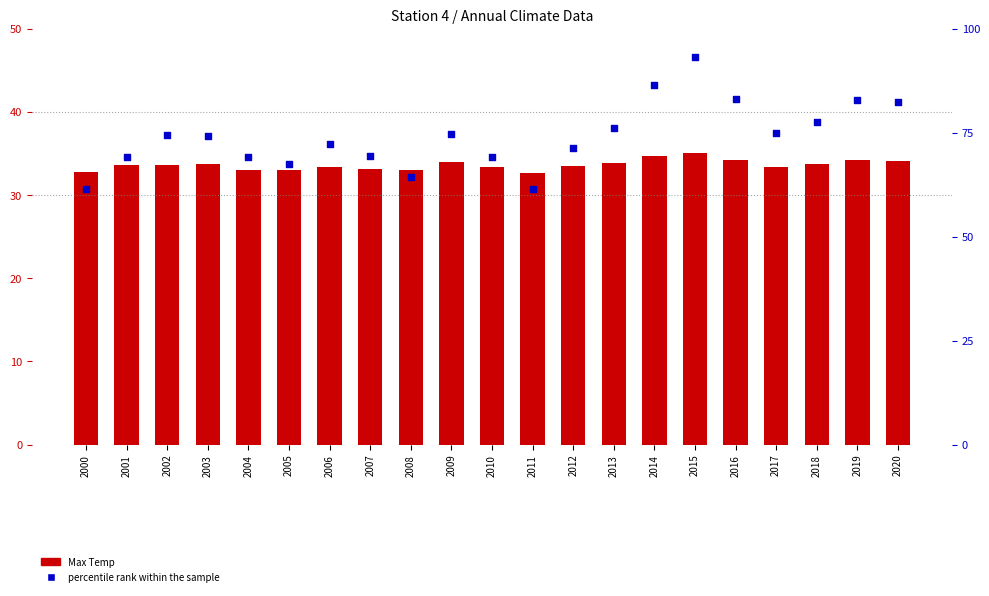

At which category is the sum across all series the highest?

2015